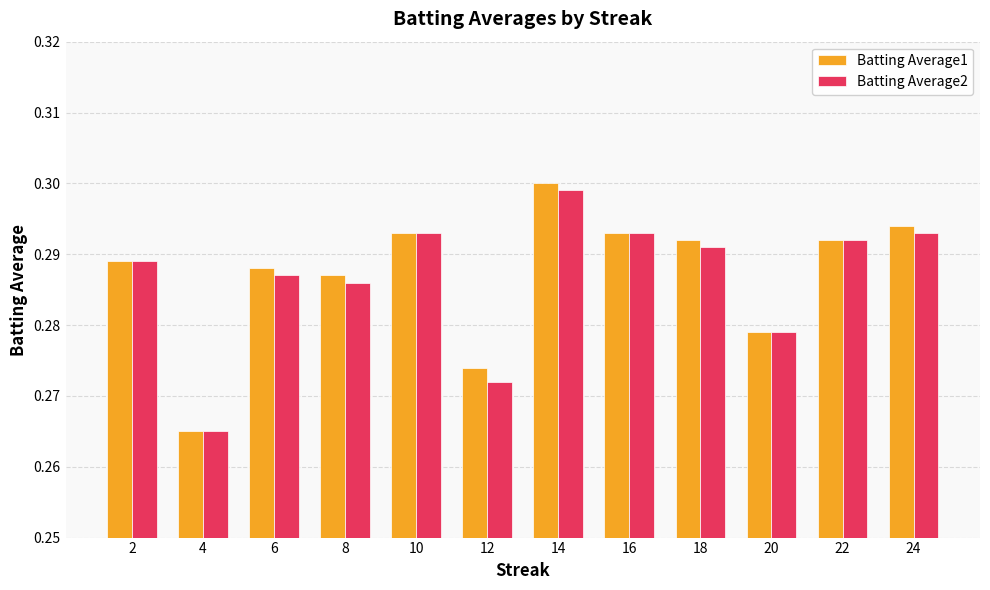

Which series has the widest spread of values?

Batting Average1